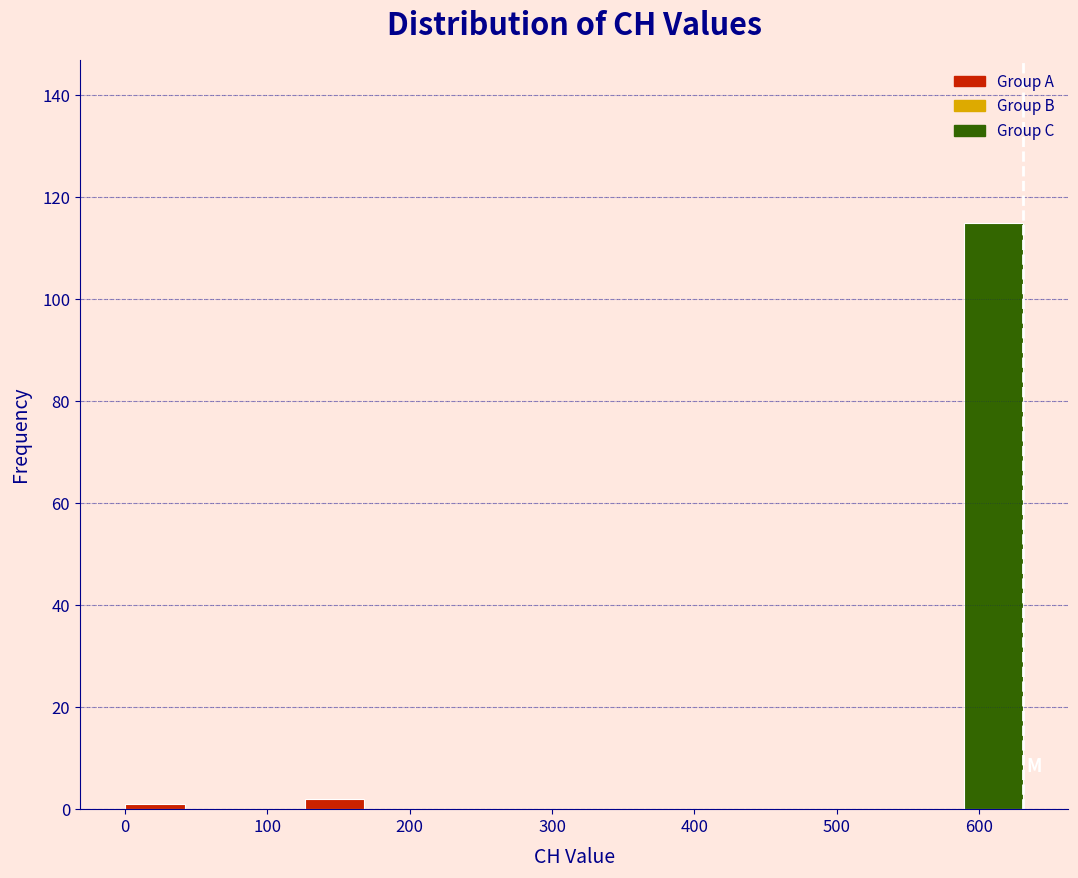

What is the height of the bar covering 590 to 630 on the x-axis? Neither the bar edges nor the heights are printed on the chart, so give them approximately, as read against the axes.

116